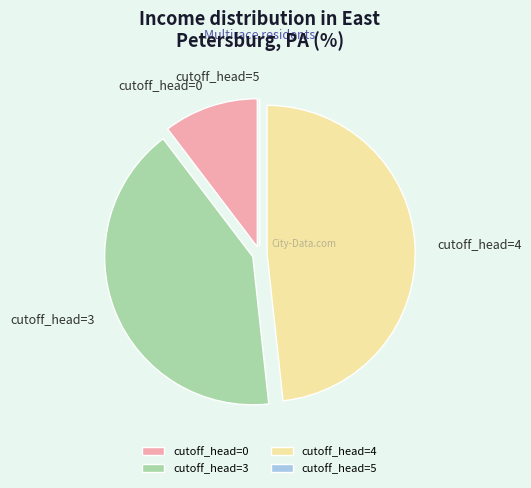

Is cutoff_head=4 the majority of the pie?

No